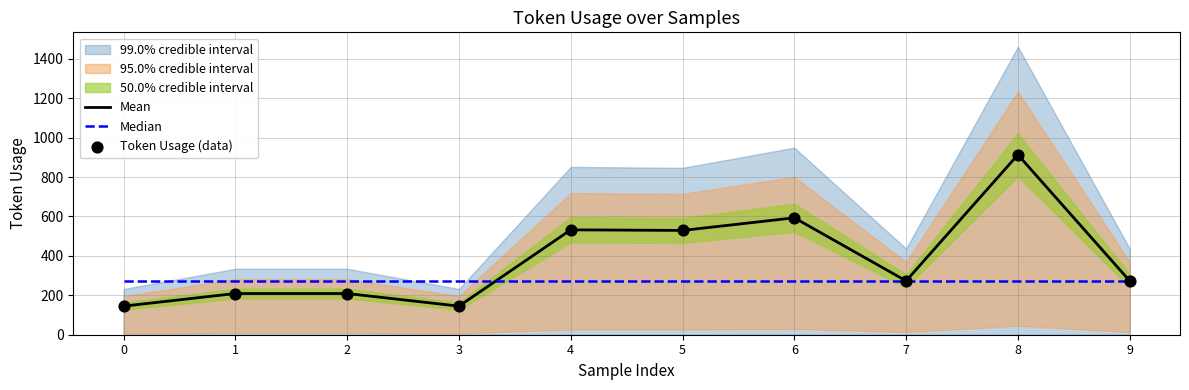

At how many categories does at least one series exceed 880?

1